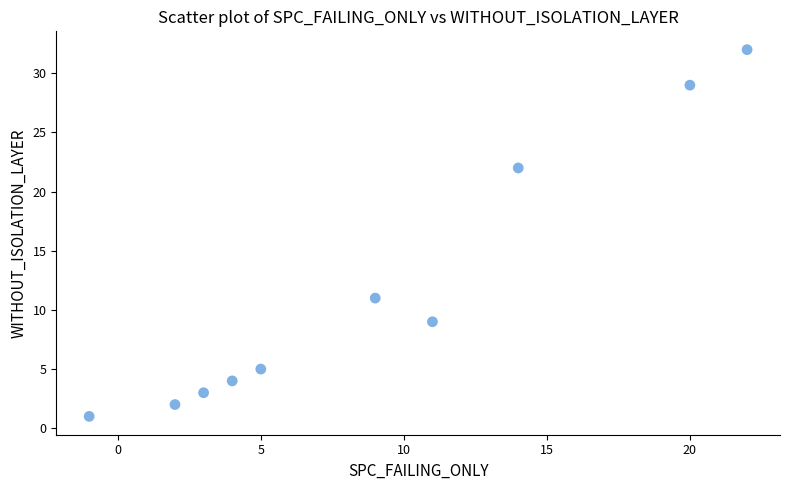

What Y value in the scatter plot is closest to 16?

11